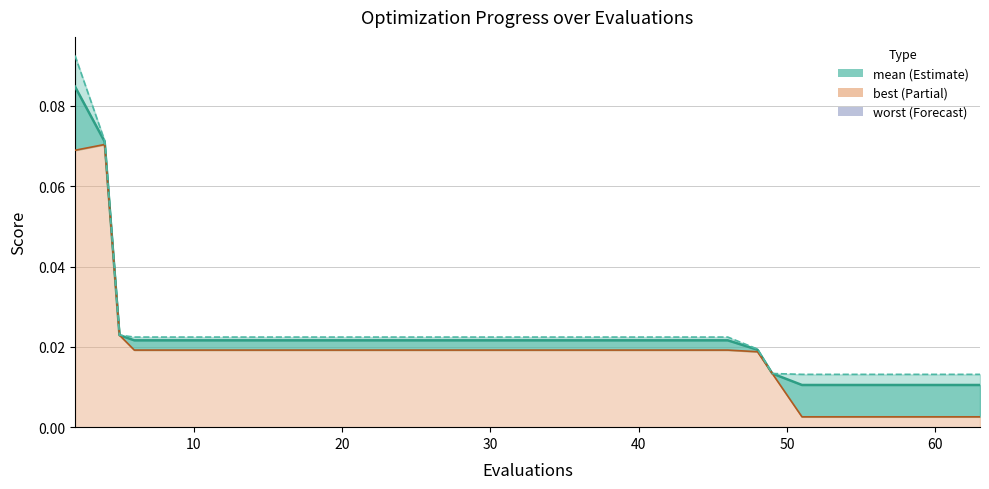

Which series has the largest total across all categories?

worst line